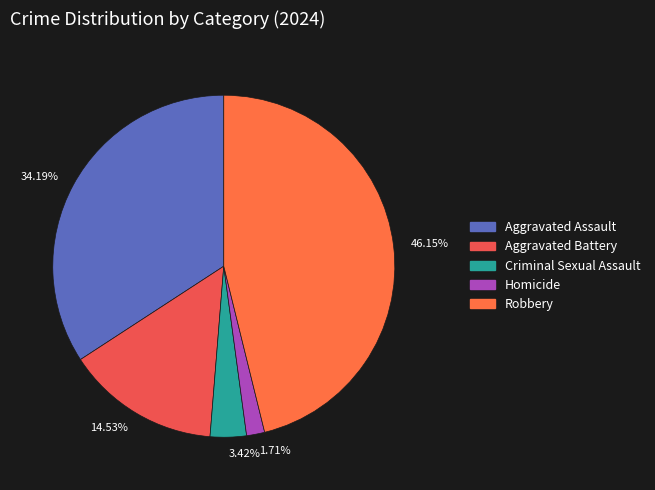

Approximately how many times larger is the value at 46.15% compared to 1.71%?

27.0